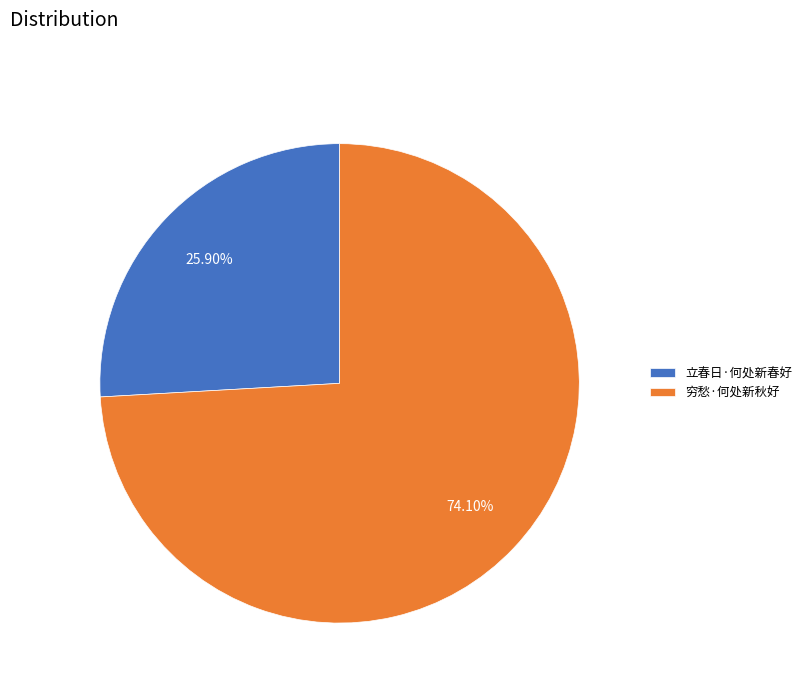

To the nearest percent, what percentage of the pie is 立春日·何处新春好?

26%